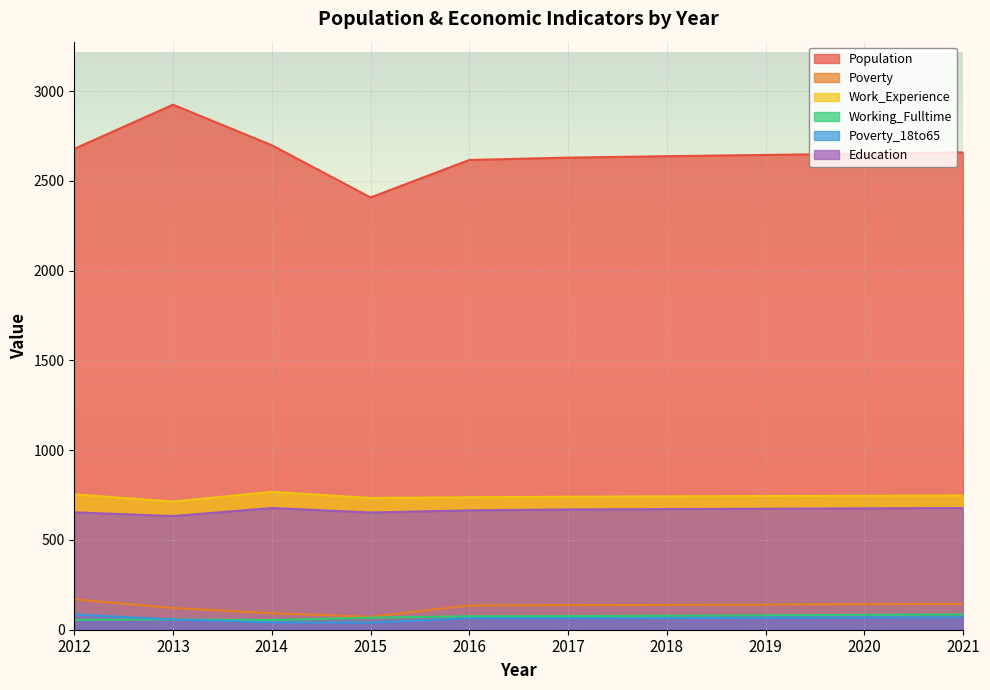

How many distinct data groups are displayed?

6